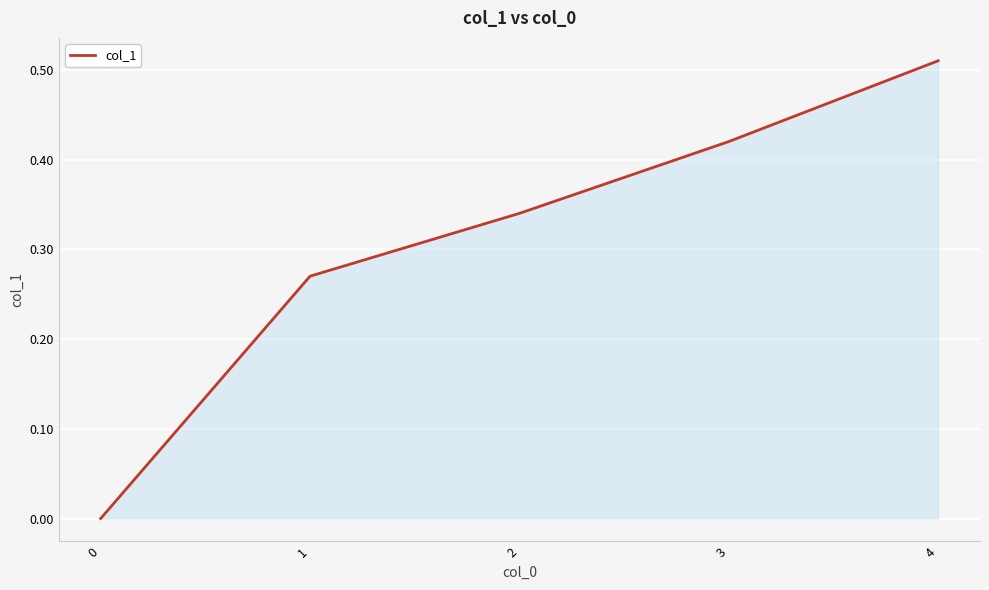

How many lines are shown in the chart?

1